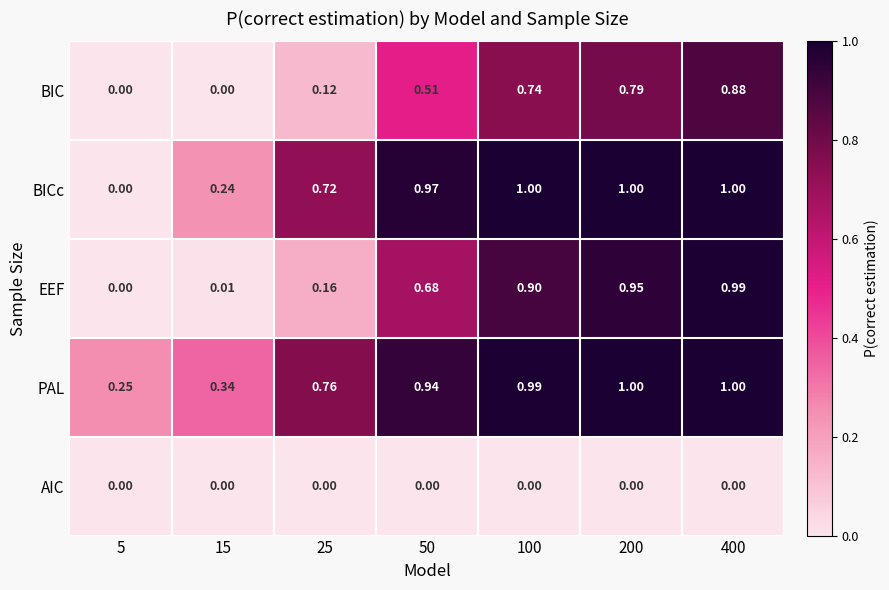

What is the total value across all series at 50?

3.1